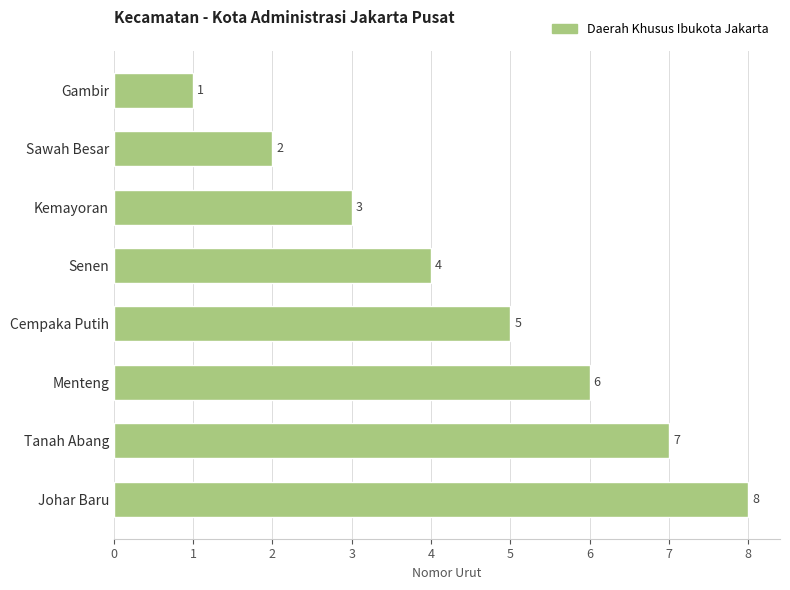

What is the greatest value displayed?

8